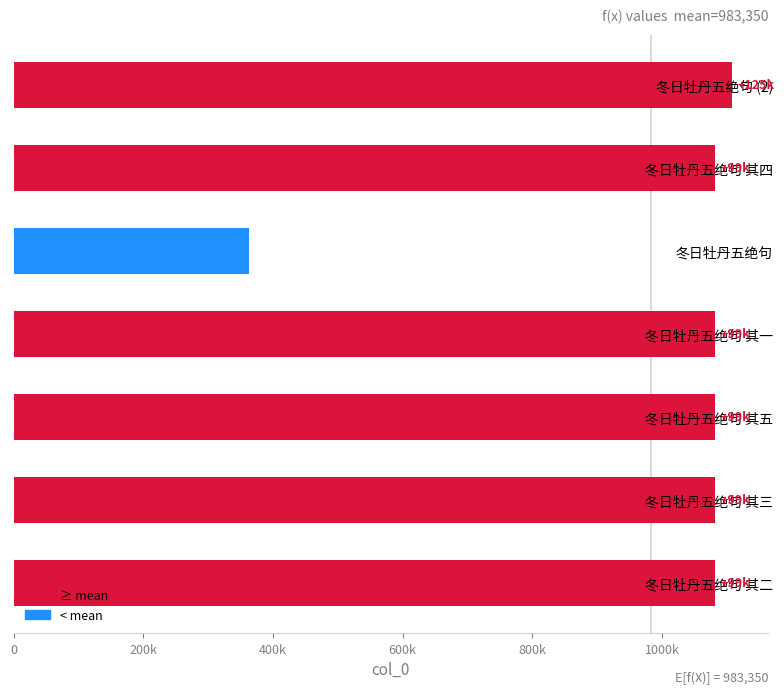

Are the bars grouped side by side (vs. stacked)?

No